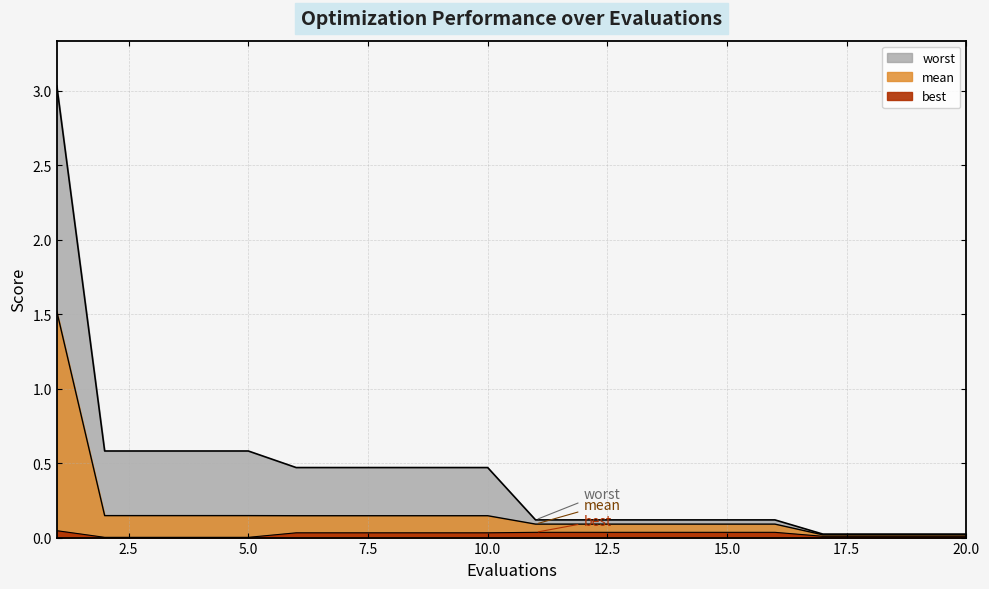

Rank the categories by worst value from lowest to highest.

17, 18, 19, 20, 11, 12, 13, 14, 15, 16, 6, 7, 8, 9, 10, 2, 3, 4, 5, 1